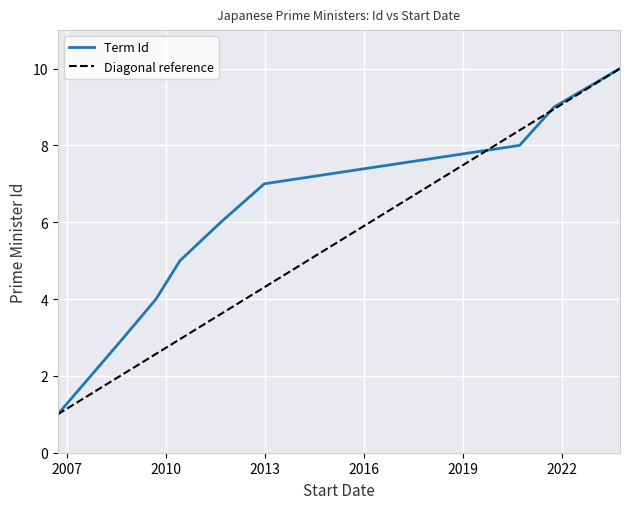

What is the difference between the maximum and minimum values?

9